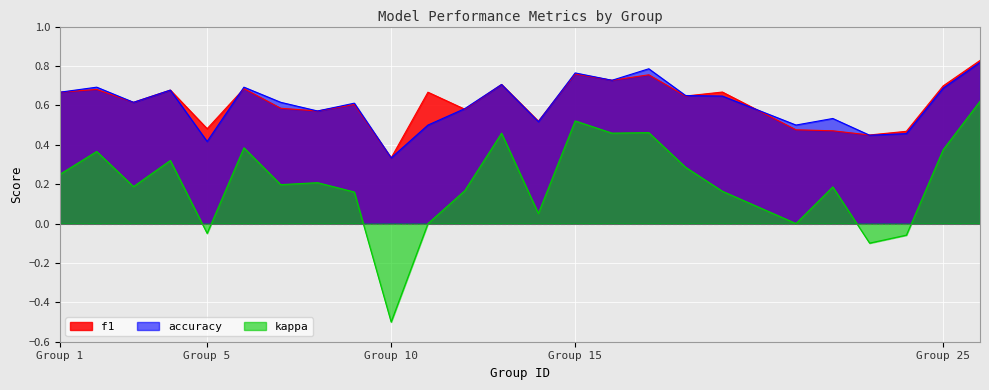

Reading left to right, transcribe all the data shown in this chart.

f1: 0.7	0.7	0.6	0.7	0.5	0.7	0.6	0.6	0.6	0.3	0.7	0.6	0.7	0.5	0.8	0.7	0.8	0.6	0.7	0.5	0.5	0.4	0.5	0.7	0.8
accuracy: 0.7	0.7	0.6	0.7	0.4	0.7	0.6	0.6	0.6	0.3	0.5	0.6	0.7	0.5	0.8	0.7	0.8	0.7	0.6	0.5	0.5	0.4	0.5	0.7	0.8
kappa: 0.2	0.4	0.2	0.3	-0.1	0.4	0.2	0.2	0.2	-0.5	0.0	0.2	0.5	0.1	0.5	0.5	0.5	0.3	0.2	0.0	0.2	-0.1	-0.1	0.4	0.6